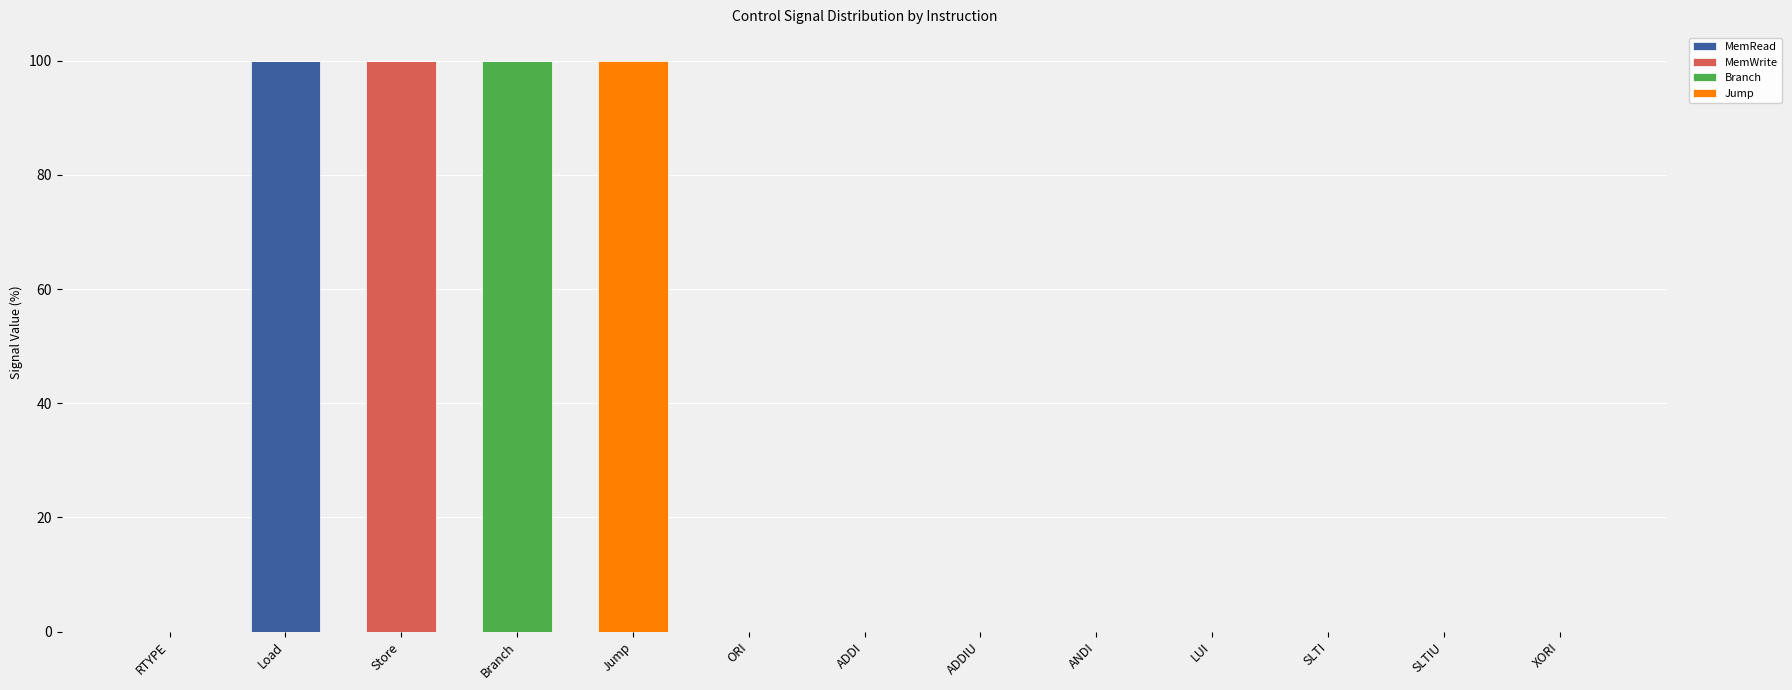

Is it true that MemRead equals -59 at SLTIU?

False